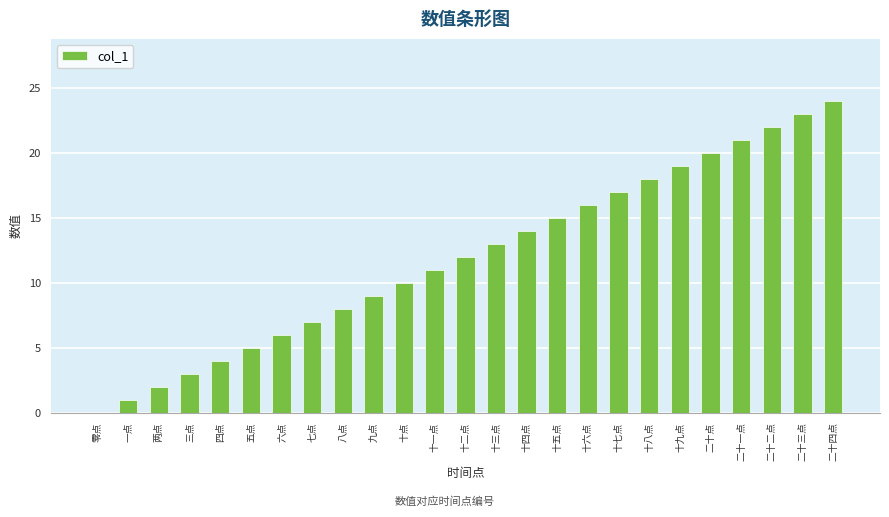

What is the sum of the values at 两点 and 三点?

5